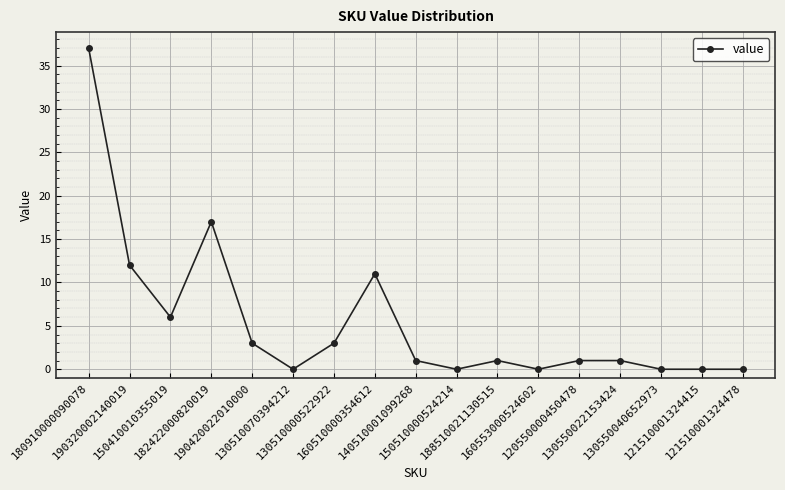

At which category does the data reach its first local valley?

150410010355019